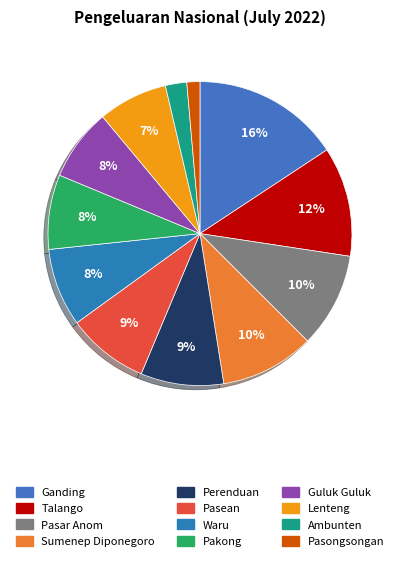

To the nearest percent, what portion does Pasongsongan represent?

1%